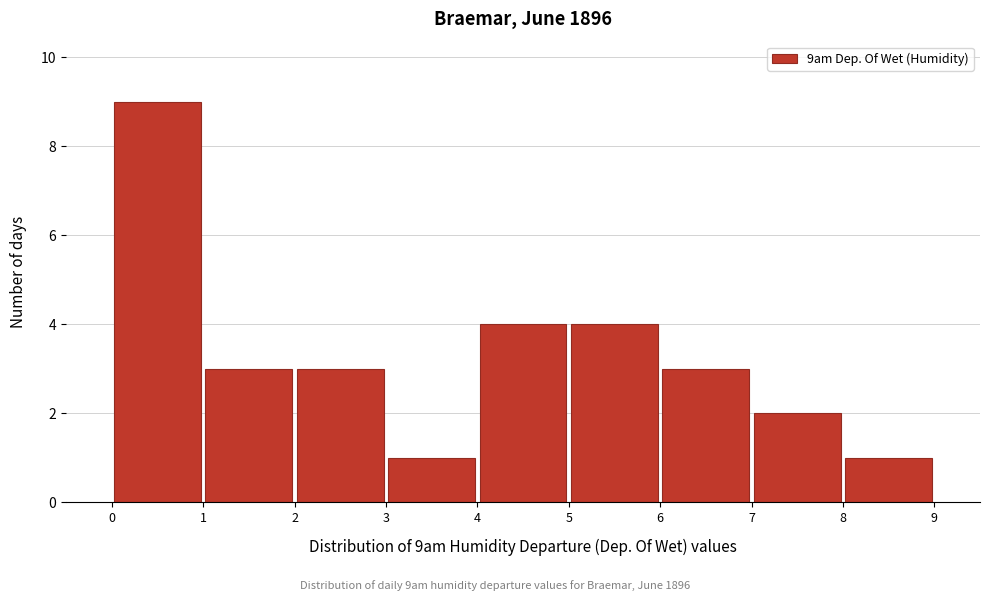

Which range on the x-axis has the tallest bar?

0 to 1